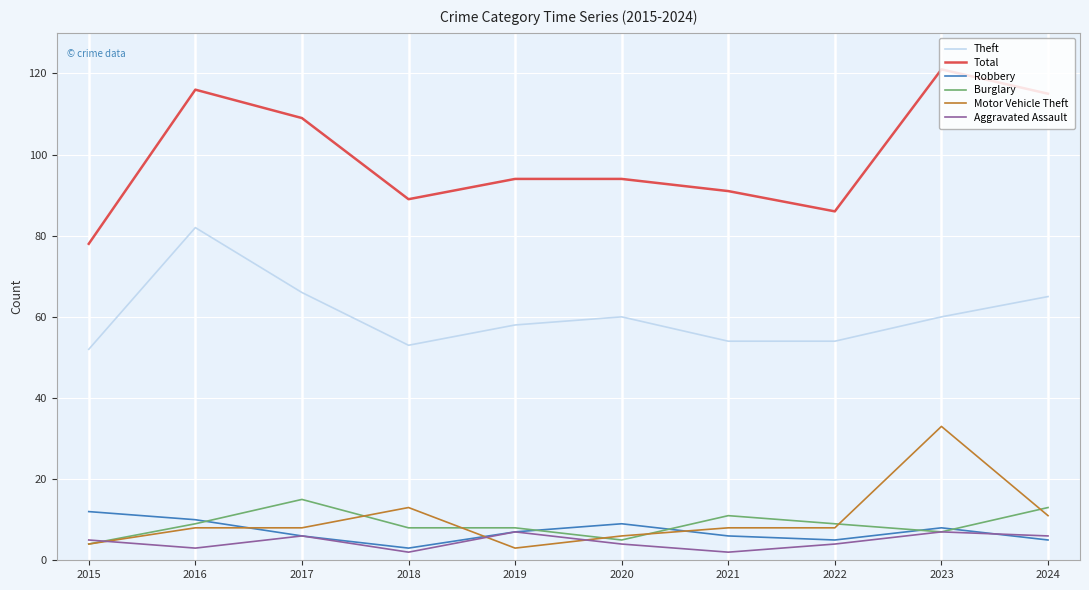

At which label does Robbery reach its minimum?

2018